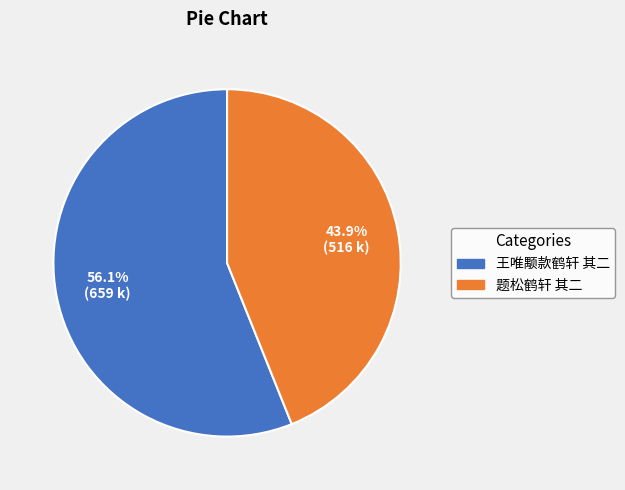

Which has a higher value, 题松鹤轩 其二 or 王唯颙款鹤轩 其二?

王唯颙款鹤轩 其二